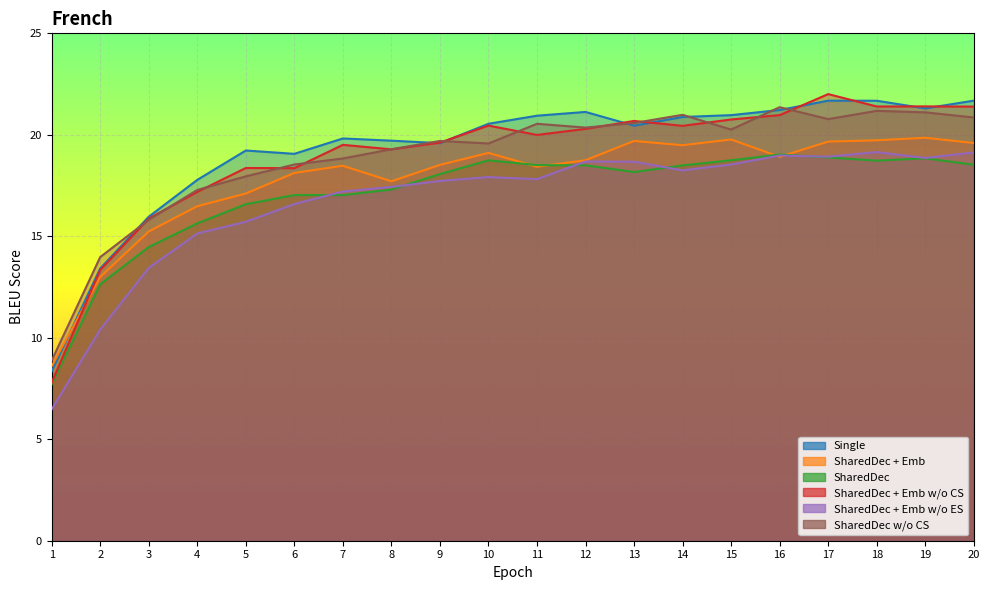

How many interior local peaks does the SharedDec + Emb w/o ES series have?

4